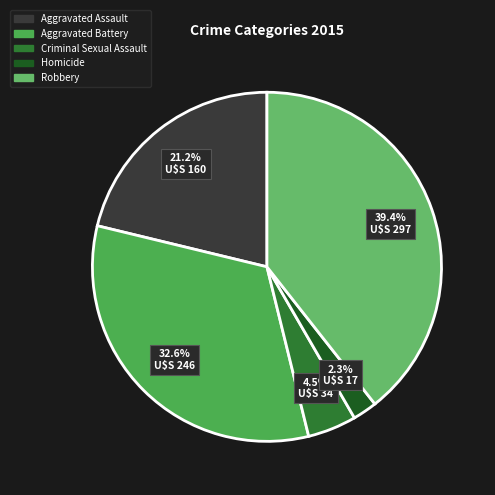

What portion of the pie excludes Criminal Sexual Assault?

95.5%